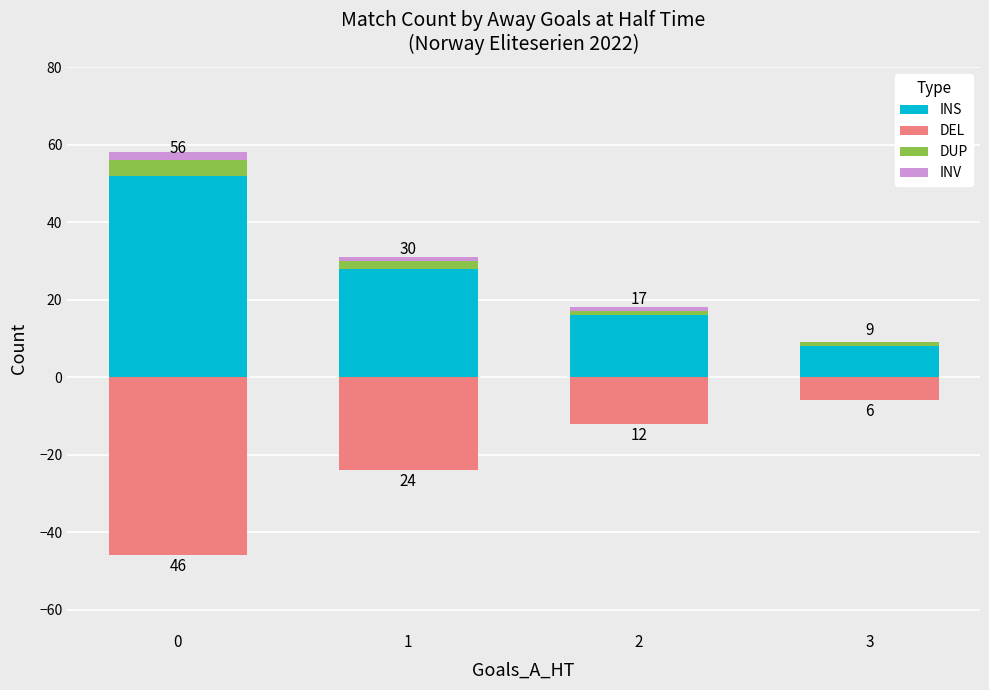

What is the sum of all DEL values?

-88